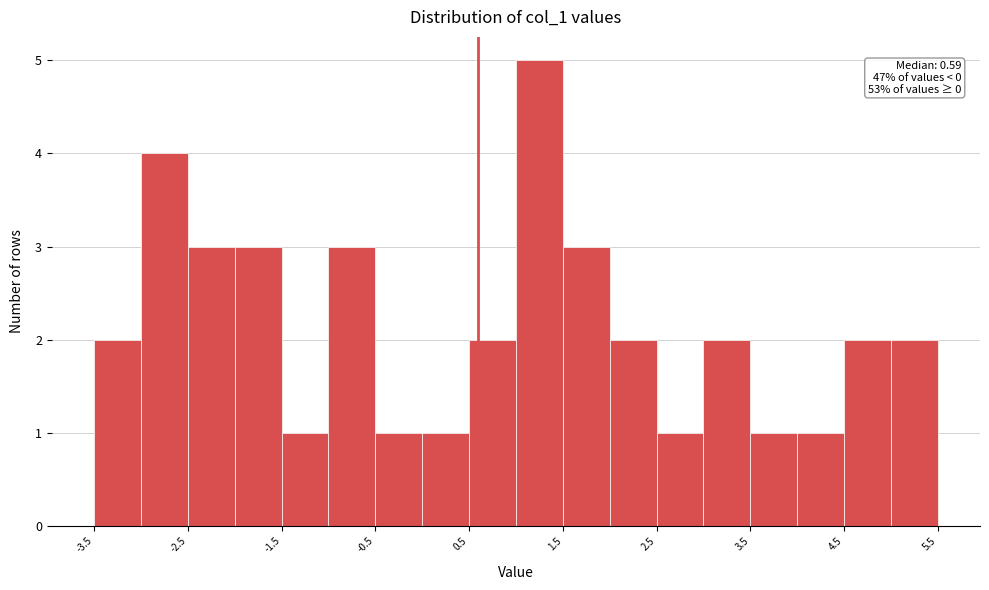

Over which range of the x-axis is the bar tallest?

1.0 to 1.5